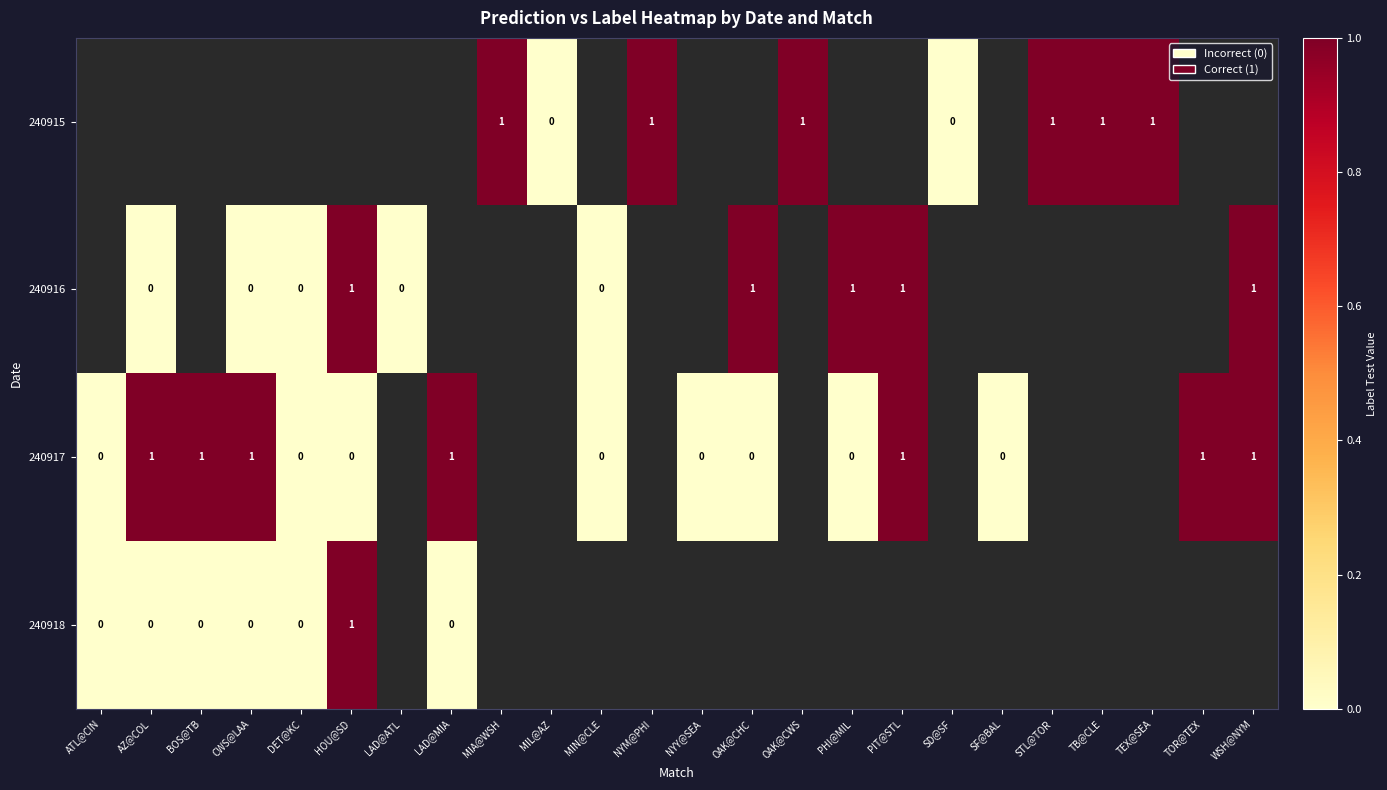

How many values in 240917 are above zero?

7